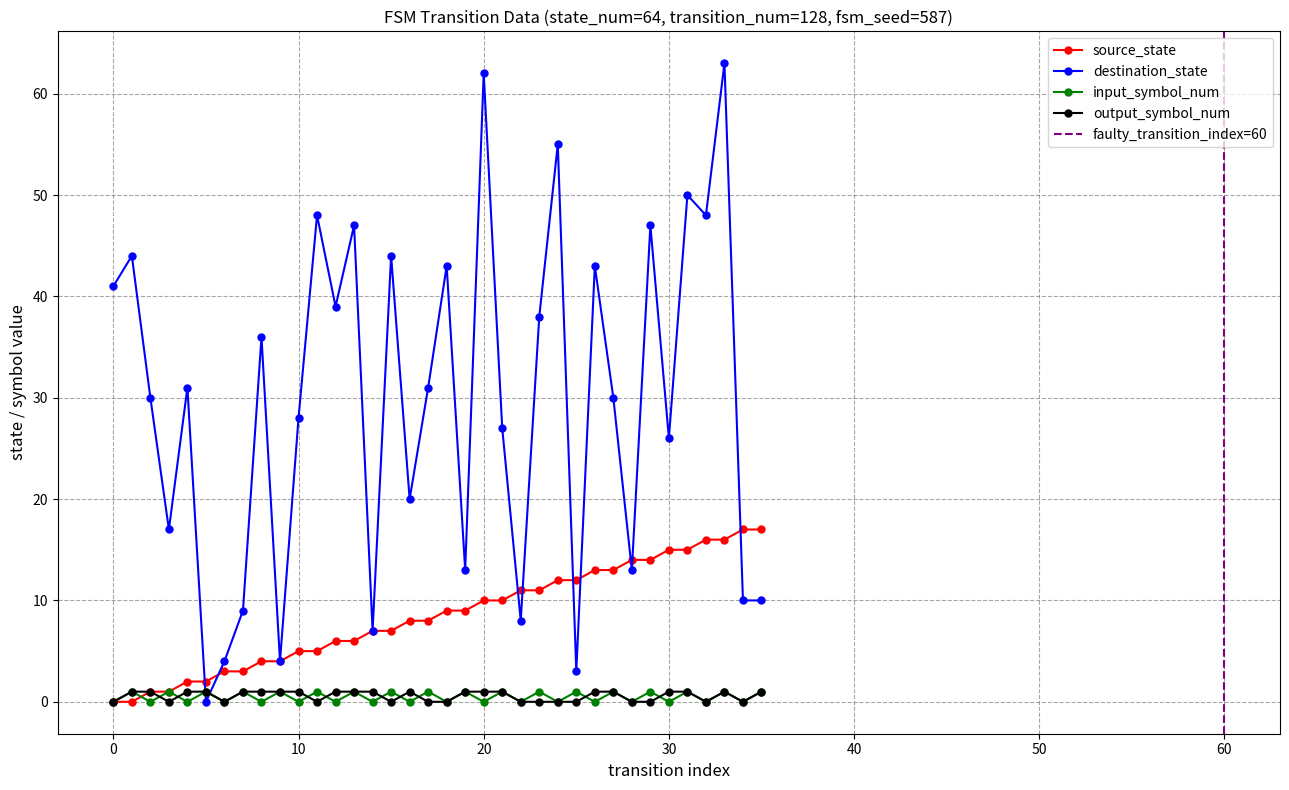

What is the value of the output_symbol_num point at the 6th from the left?

1